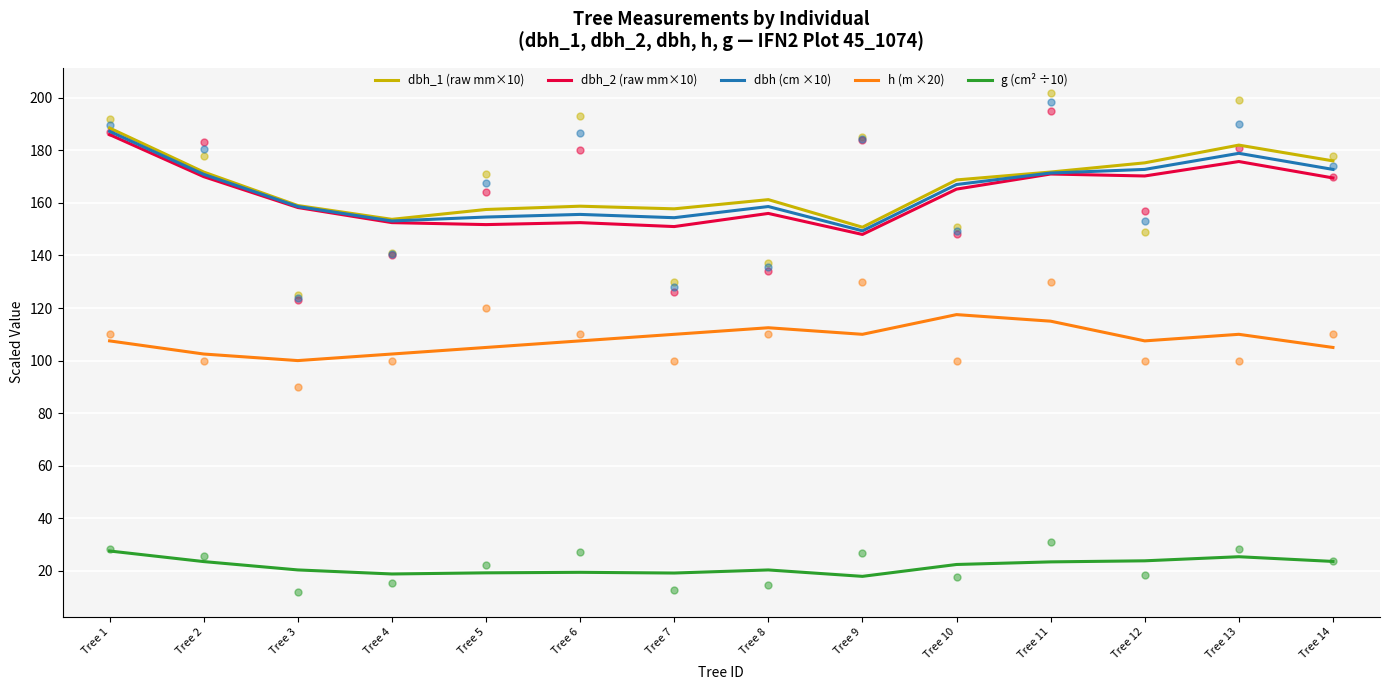

Which series has the largest Y range (max minus min)?

dbh_2 (raw mm×10)